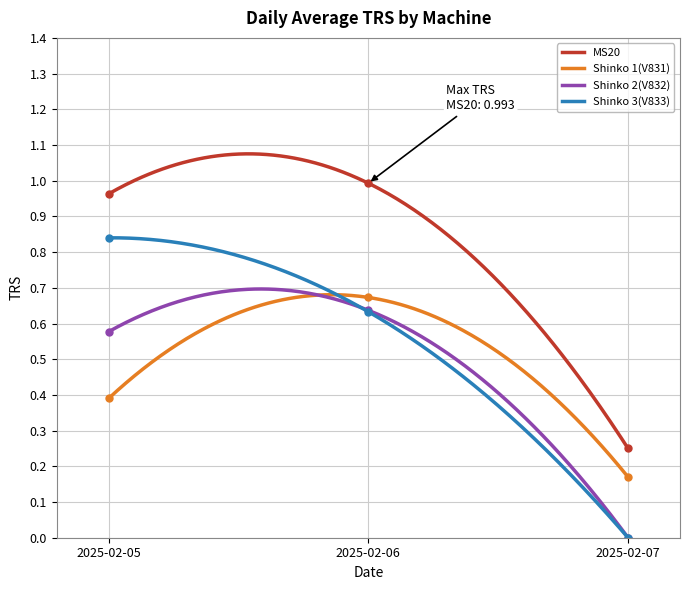

List the series in order of their peak value, highest first.

MS20, Shinko 3(V833), Shinko 1(V831), Shinko 2(V832)